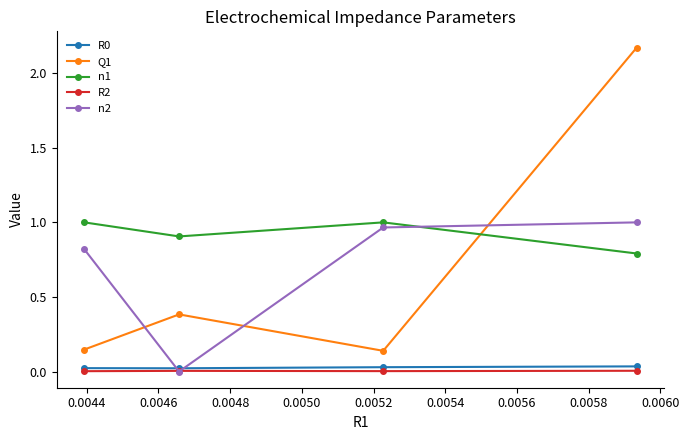

Which series has the widest spread of values?

Q1